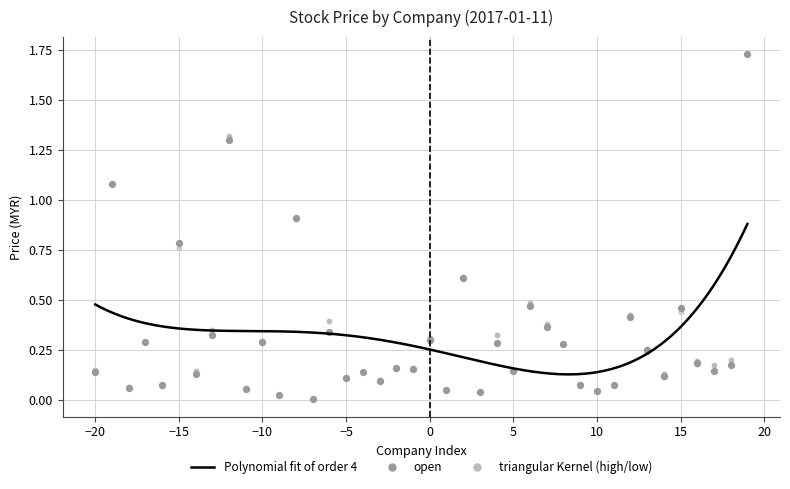

Which series reaches the maximum Y coordinate?

open